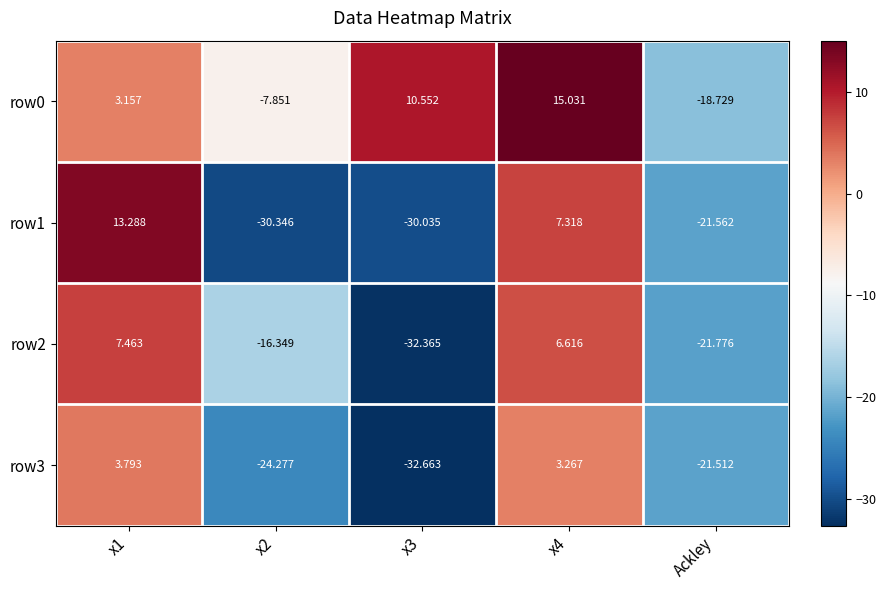

At which label is row3 closest to -14?

Ackley